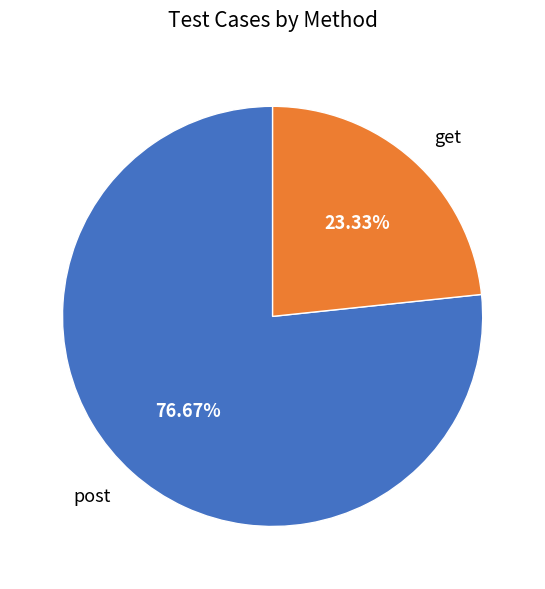

How many slices are in this pie chart?

2